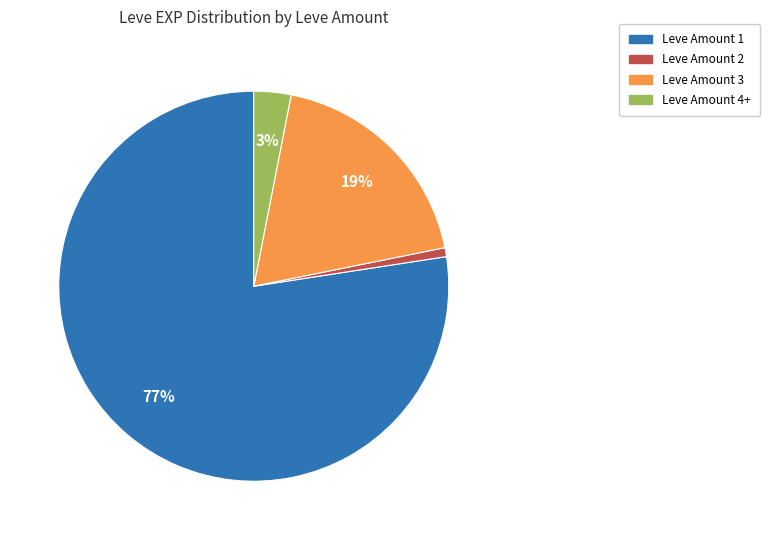

To the nearest percent, what is the average slice percentage?

25%